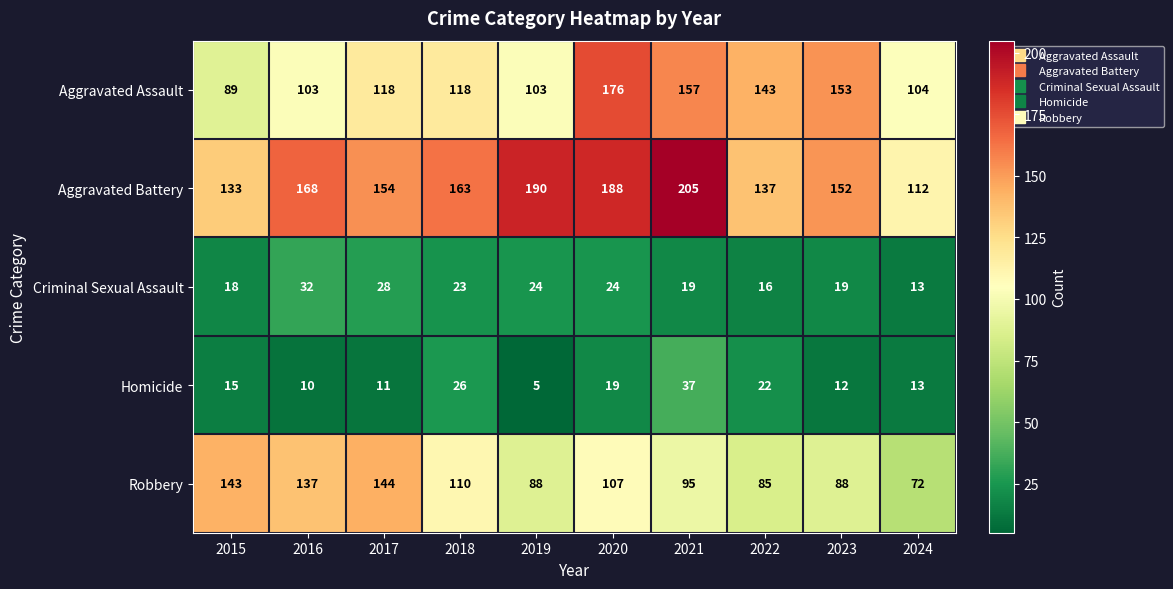

At which label does Homicide reach its minimum?

2019